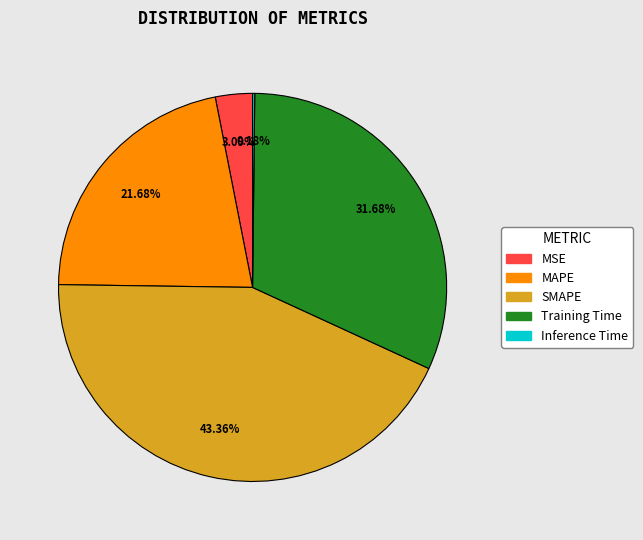

To the nearest percent, what is the difference between the SMAPE and Inference Time slice percentages?

43%